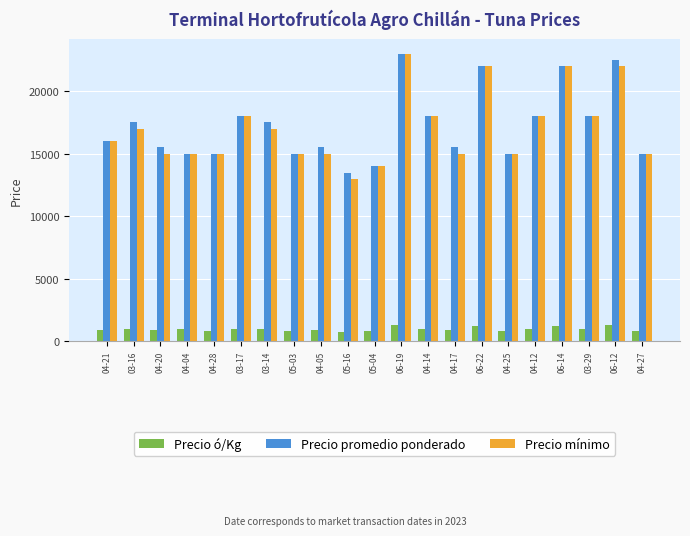

Which series changed the most between 04-05 and 06-22?

Precio mínimo